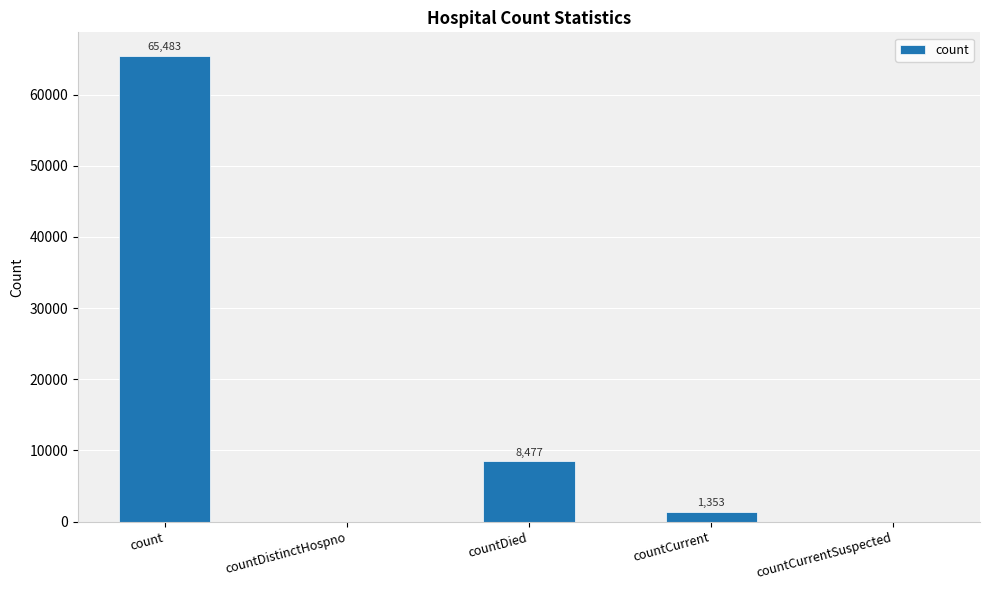

What is the sum of the values at countCurrentSuspected and countCurrent?

1353